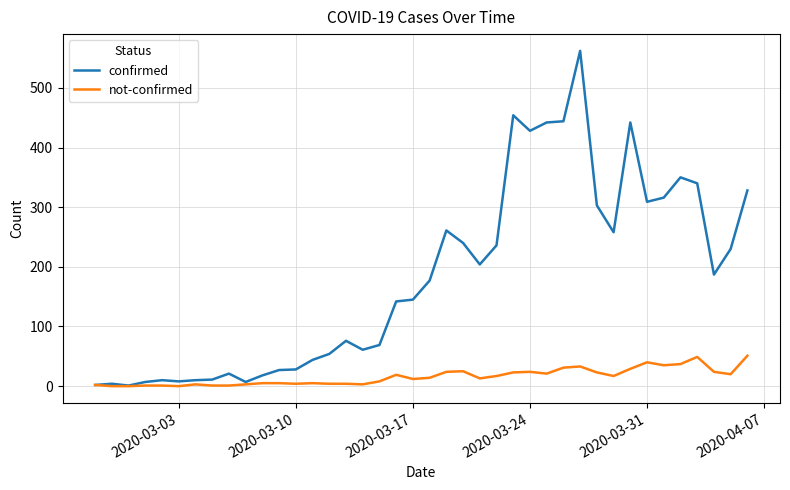

Which series has the largest range (max minus min)?

confirmed